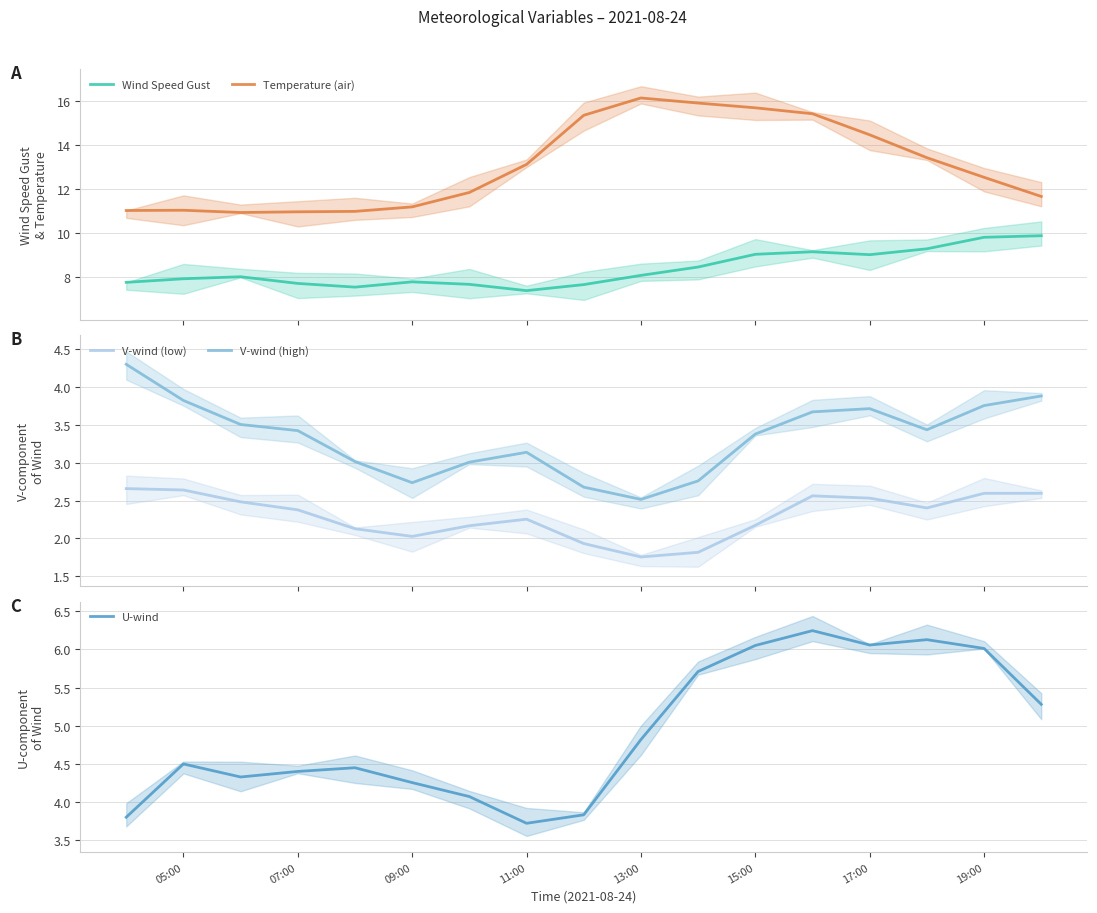

True or false: Temperature (air) and Wind Speed Gust cross at least once.

False